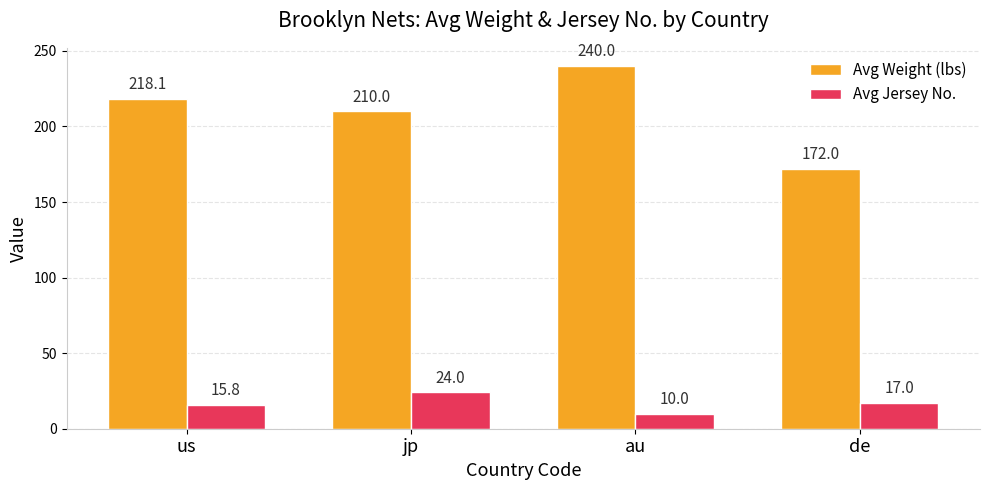

Between jp and de, which series saw the biggest shift?

Avg Weight (lbs)